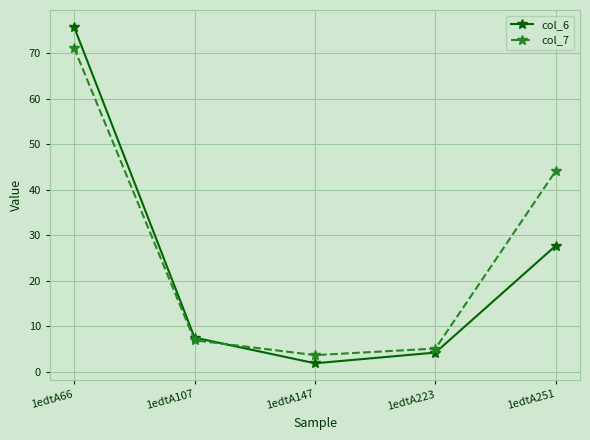

In col_7, how many points are lower than both neighbors (excluding endpoints)?

1